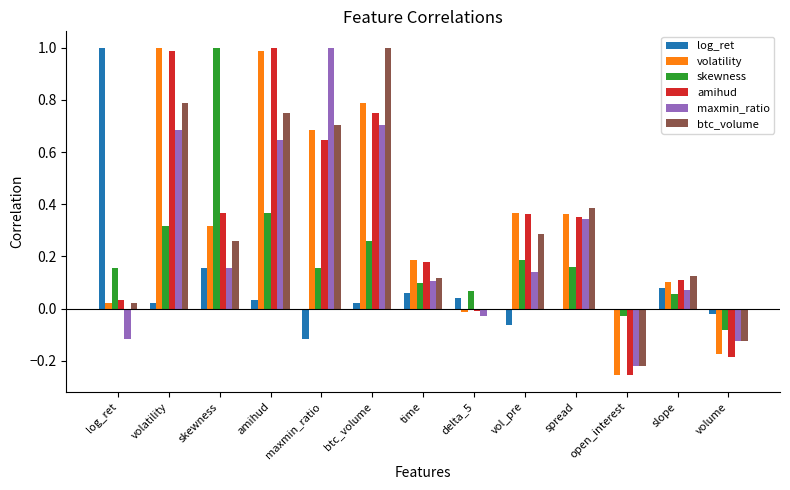

What is the difference between the maximum and minimum values in the maxmin_ratio series?

1.2